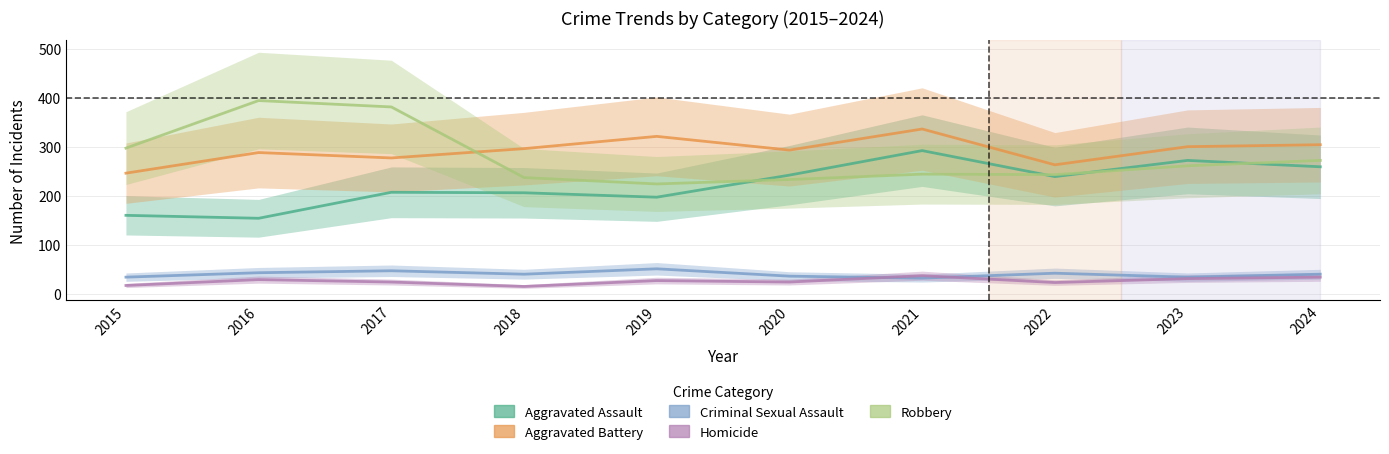

Reading left to right, what are all the values shown in this chart?

Aggravated Assault: 160	154	207	206	197	242	292	239	272	259
Aggravated Battery: 246	288	277	296	321	293	336	263	300	304
Criminal Sexual Assault: 34	43	47	40	51	36	32	42	34	40
Homicide: 17	29	24	15	27	24	37	23	31	34
Robbery: 297	394	381	237	224	233	244	243	261	272